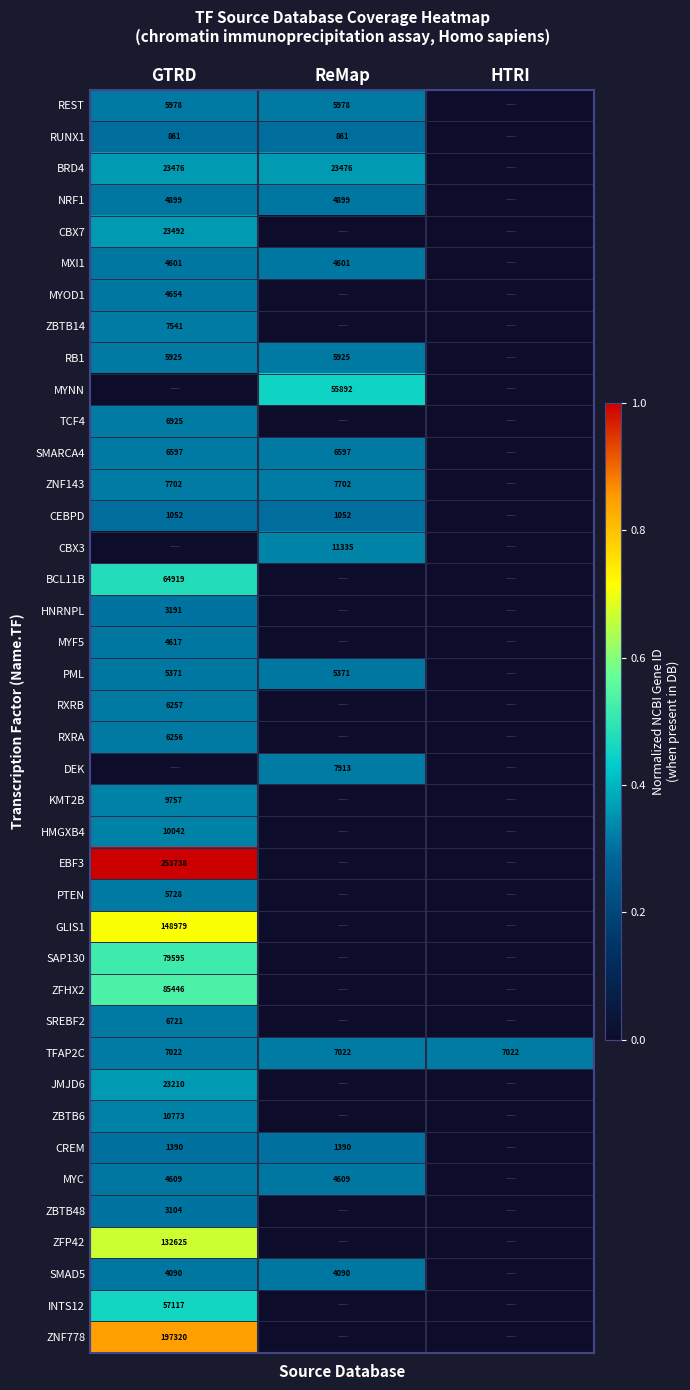

The SAP130 series shows 79595 at GTRD. True or false?

True